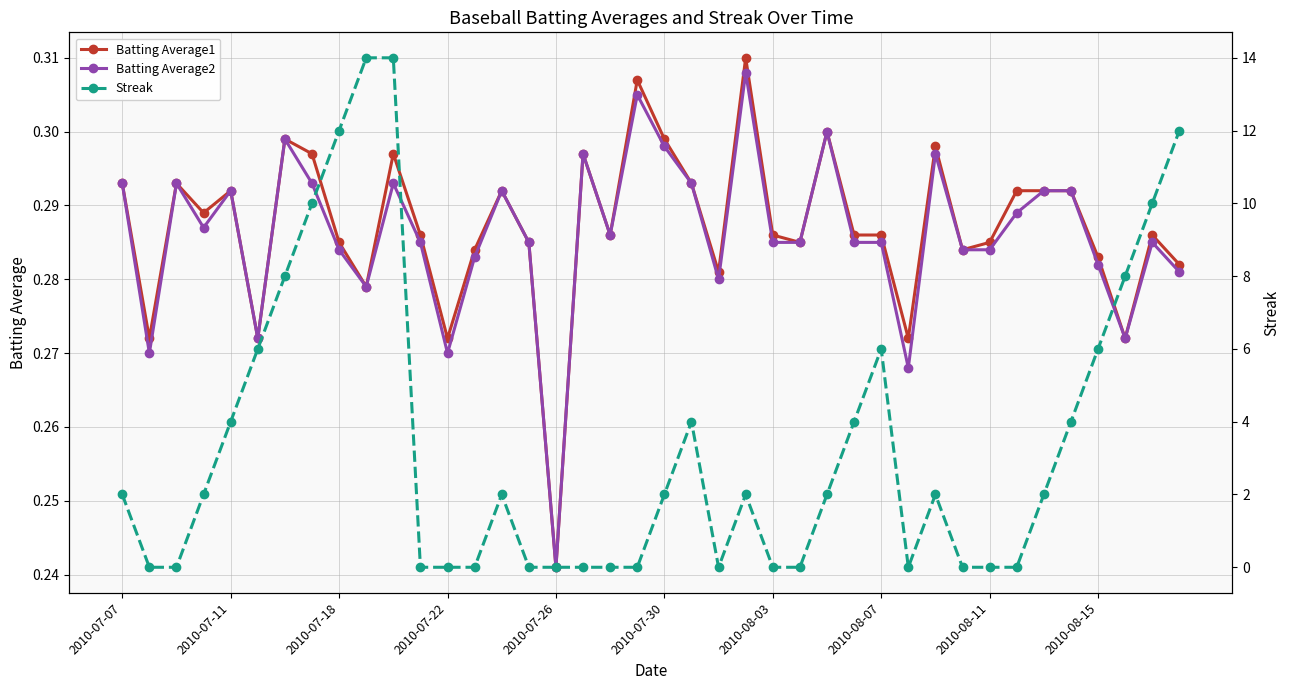

At how many categories does at least one series exceed 12?

2